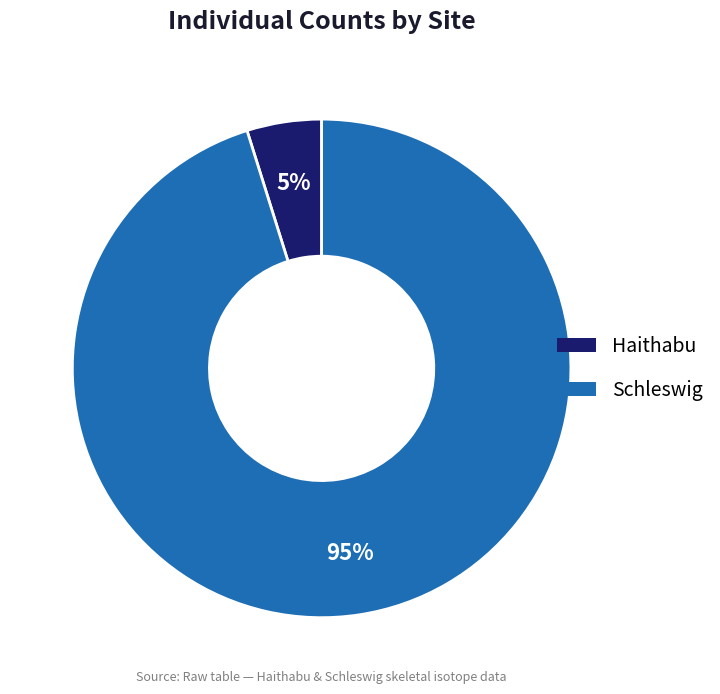

The Schleswig slice represents 90% of the pie. True or false?

False